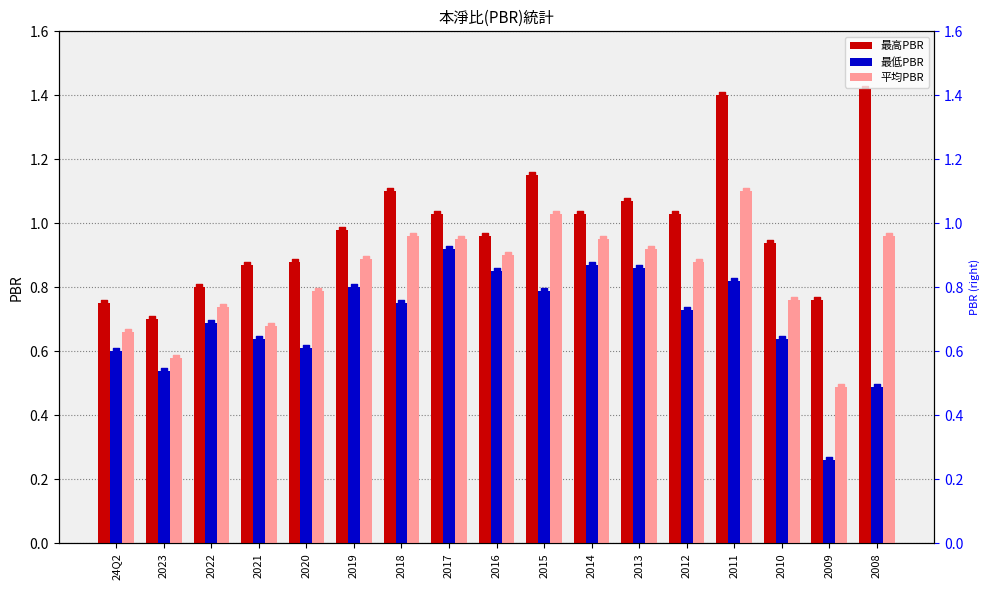

At how many categories does at least one series exceed 0?

17